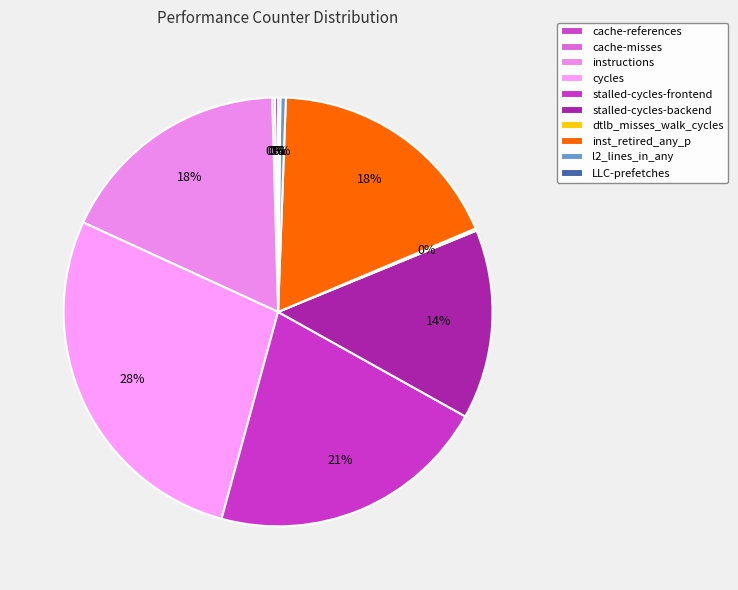

To the nearest percent, what is the average slice percentage?

10%